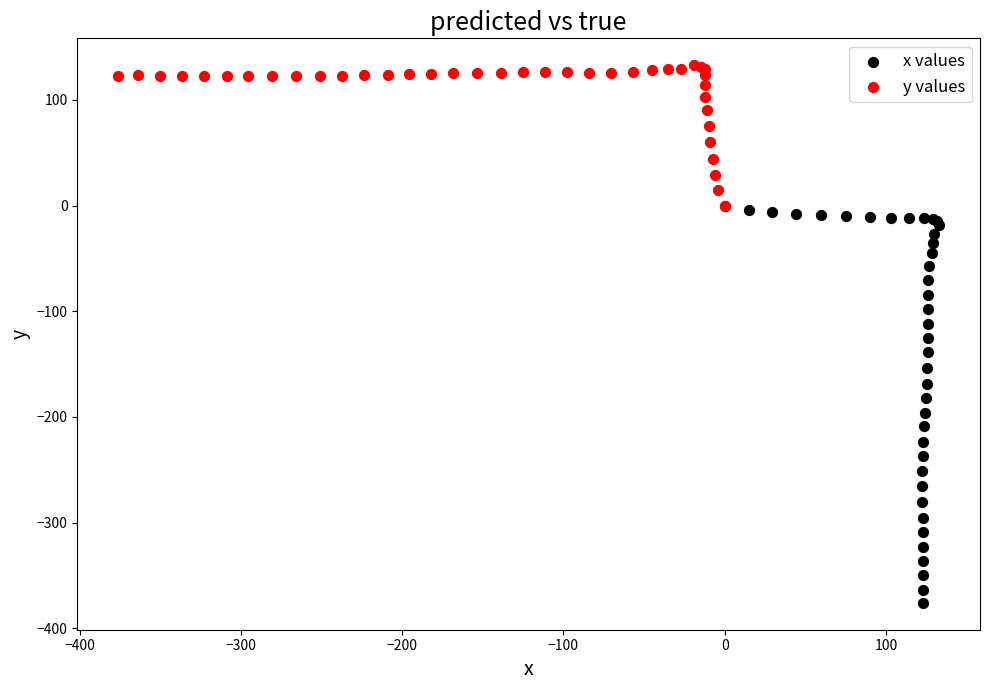

Which series reaches the minimum Y coordinate?

x values